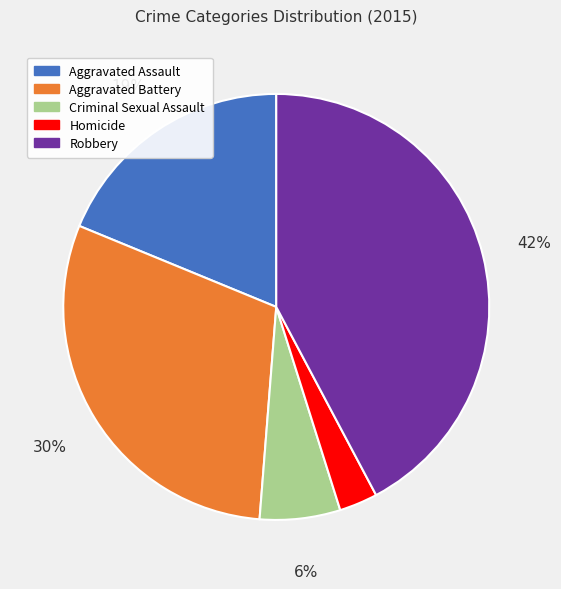

To the nearest percent, what is the combined percentage of Robbery and Aggravated Battery?

72%